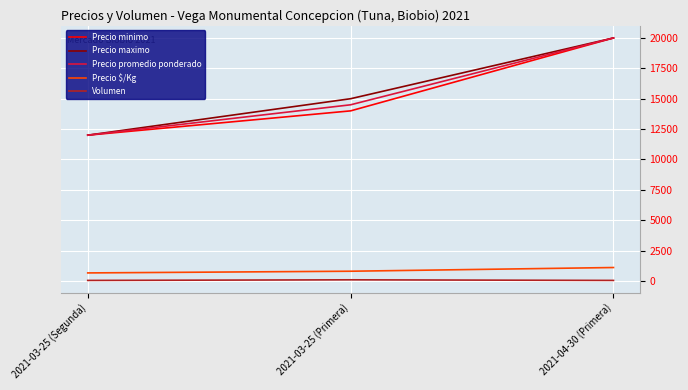

Where is Precio minimo nearest to the value 16000?

2021-03-25 (Primera)